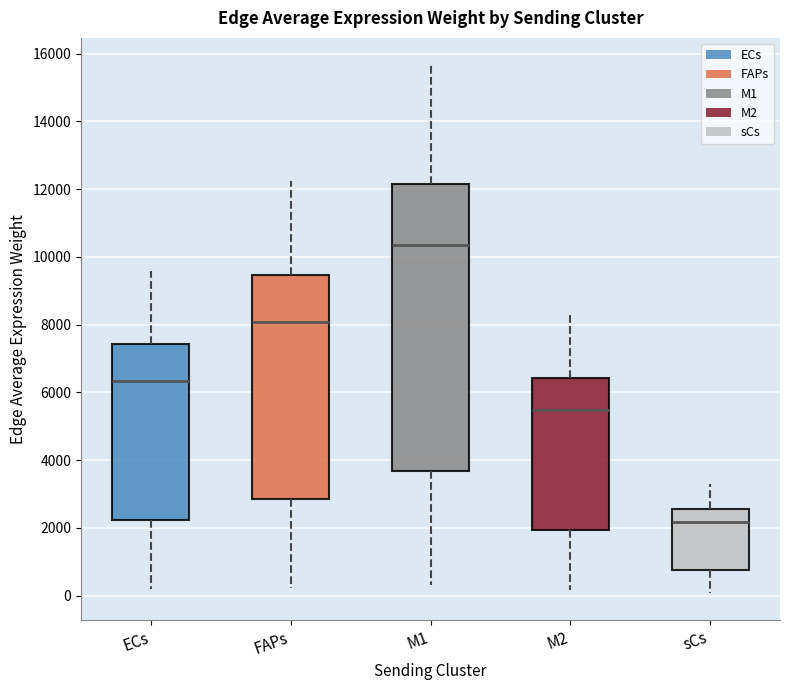

Reading left to right, transcribe this box plot: for each box, give where its median line is, the range the box spans, and where its two whiskers end, as read against the y-axis. The values are not printed on the chart, so give them approximately, as read against the axis.

ECs: median 6400, box 2200 to 7400, whiskers 200 to 9600
FAPs: median 8000, box 2800 to 9400, whiskers 200 to 12200
M1: median 10400, box 3600 to 12200, whiskers 400 to 15600
M2: median 5400, box 2000 to 6400, whiskers 200 to 8200
sCs: median 2200, box 800 to 2600, whiskers 0 to 3200